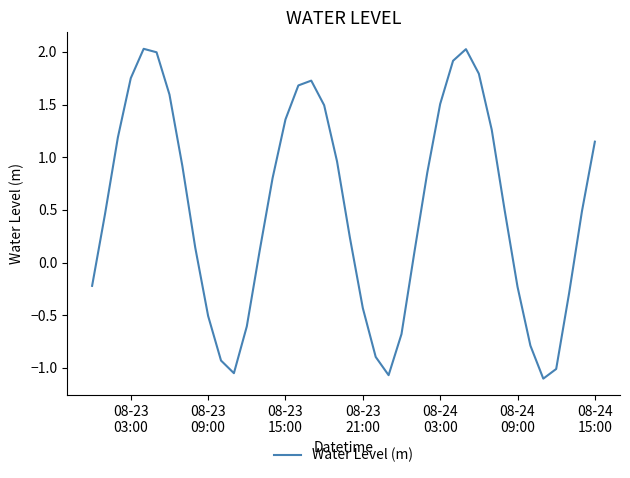

What is the sum of all values?

20.3